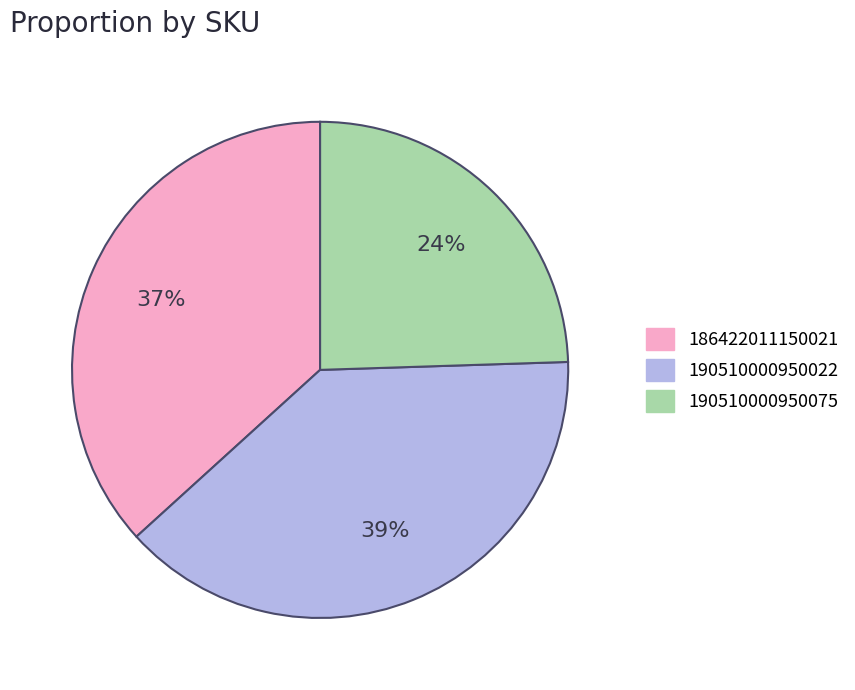

Combined, do 190510000950075 and 186422011150021 account for over 50%?

Yes